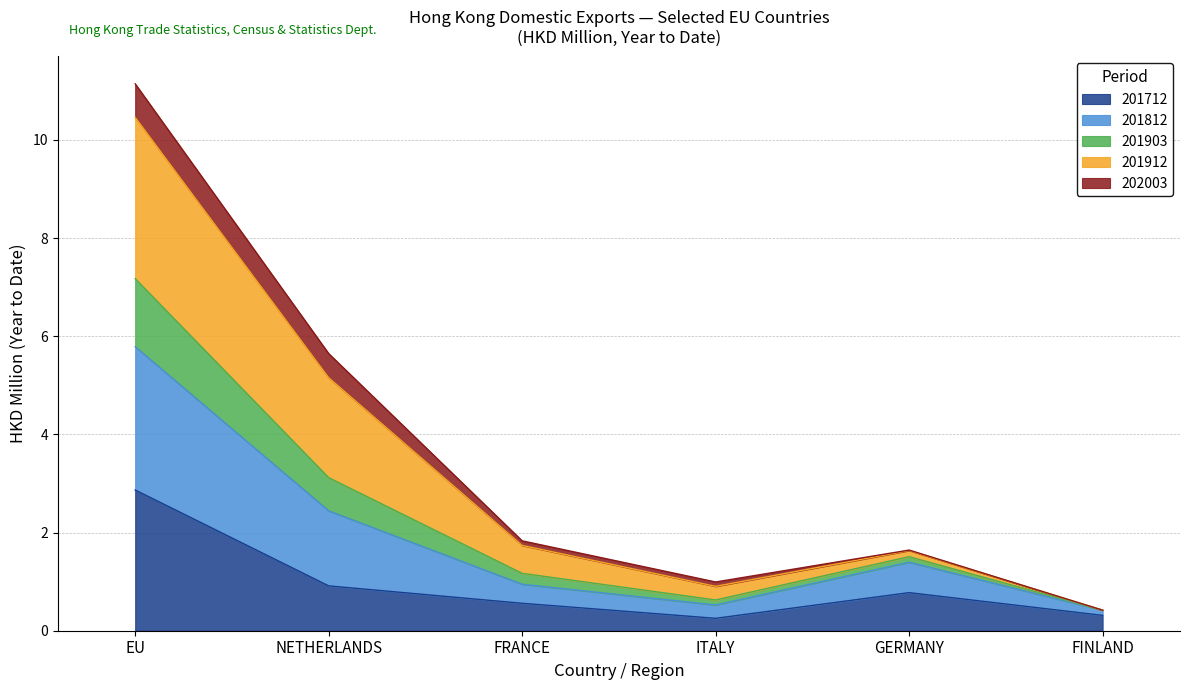

What is the label of the 3rd point from the right?

ITALY